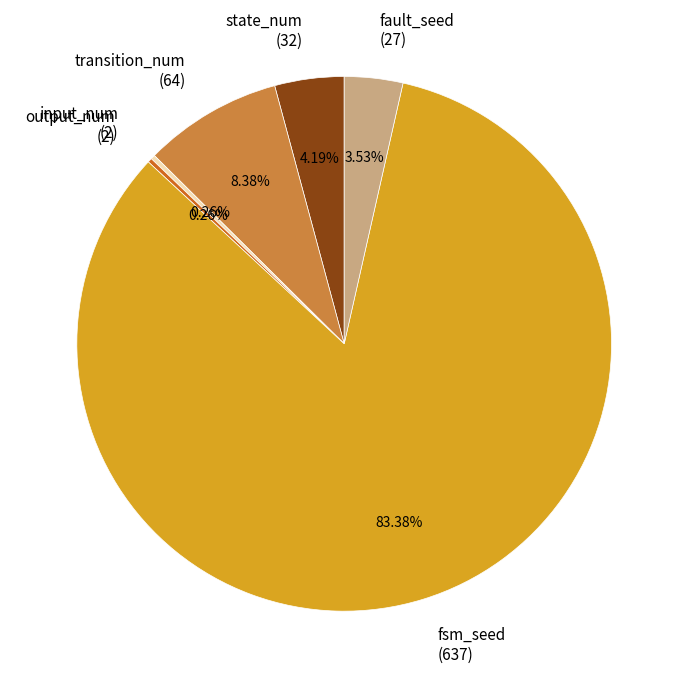

Does fault_seed (27) account for over 50% of the chart?

No